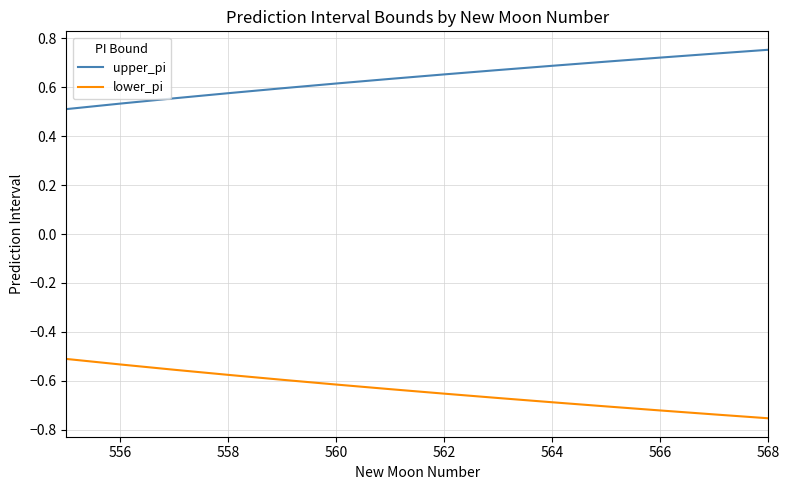

True or false: upper_pi and lower_pi cross at least once.

False